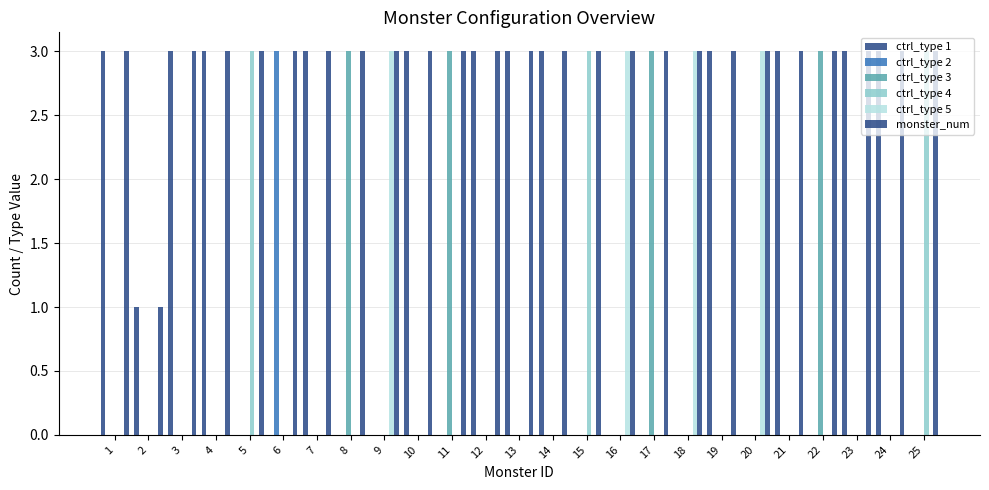

Reading right to left, what are all the values shown in this chart?

ctrl_type 1: 25=0	24=3	23=3	22=0	21=3	20=0	19=3	18=0	17=0	16=0	15=0	14=3	13=3	12=3	11=0	10=3	9=0	8=0	7=3	6=0	5=0	4=3	3=3	2=1	1=3
ctrl_type 2: 25=0	24=0	23=0	22=0	21=0	20=0	19=0	18=0	17=0	16=0	15=0	14=0	13=0	12=0	11=0	10=0	9=0	8=0	7=0	6=3	5=0	4=0	3=0	2=0	1=0
ctrl_type 3: 25=0	24=0	23=0	22=3	21=0	20=0	19=0	18=0	17=3	16=0	15=0	14=0	13=0	12=0	11=3	10=0	9=0	8=3	7=0	6=0	5=0	4=0	3=0	2=0	1=0
ctrl_type 4: 25=3	24=0	23=0	22=0	21=0	20=0	19=0	18=0	17=0	16=0	15=3	14=0	13=0	12=0	11=0	10=0	9=0	8=0	7=0	6=0	5=3	4=0	3=0	2=0	1=0
ctrl_type 5: 25=0	24=0	23=0	22=0	21=0	20=3	19=0	18=3	17=0	16=3	15=0	14=0	13=0	12=0	11=0	10=0	9=3	8=0	7=0	6=0	5=0	4=0	3=0	2=0	1=0
monster_num: 25=3	24=3	23=3	22=3	21=3	20=3	19=3	18=3	17=3	16=3	15=3	14=3	13=3	12=3	11=3	10=3	9=3	8=3	7=3	6=3	5=3	4=3	3=3	2=1	1=3